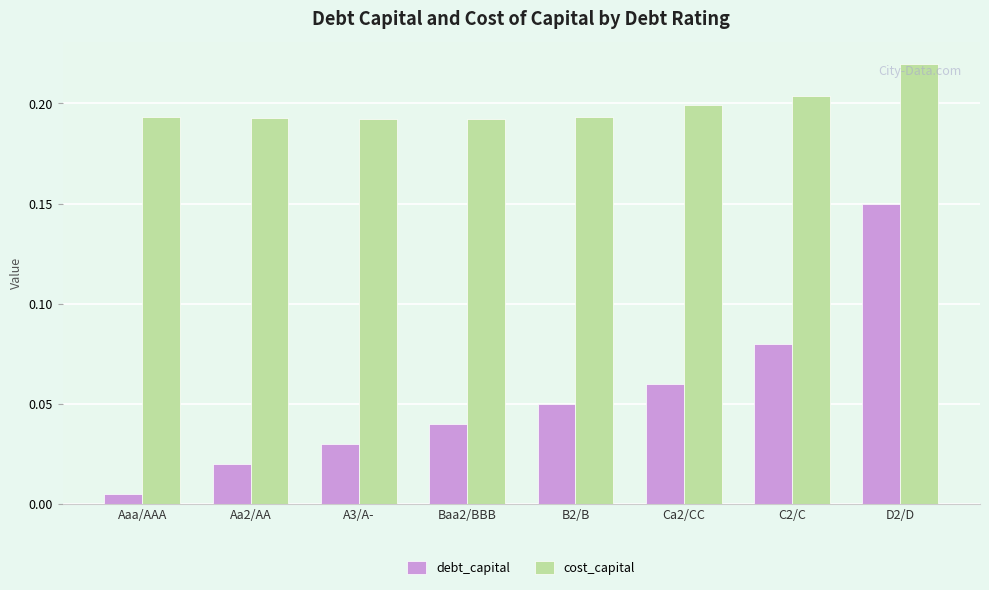

Which series has the largest total across all categories?

cost_capital